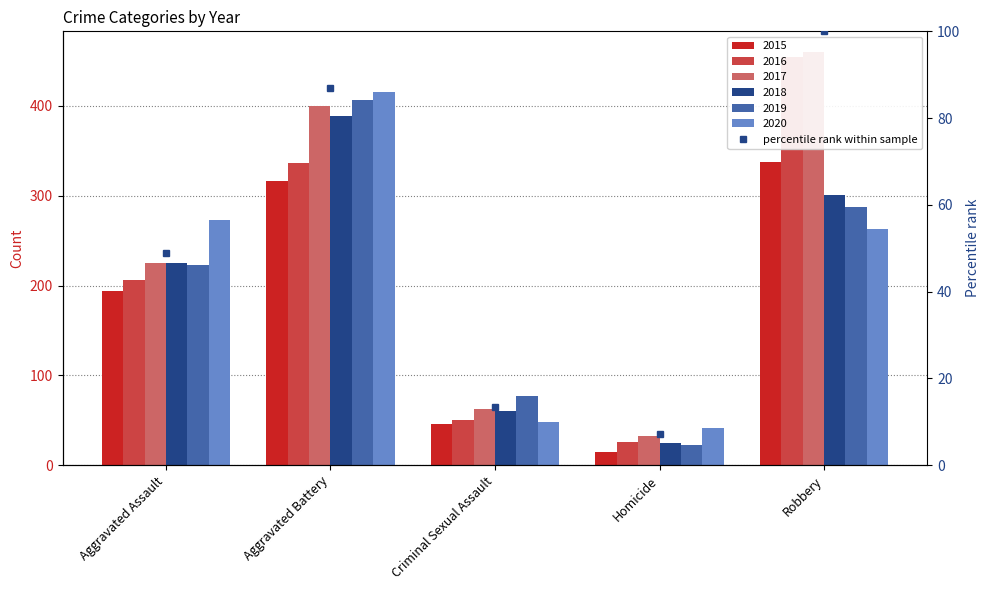

Approximately how many times larger is the value at Robbery compared to Aggravated Battery?

1.1